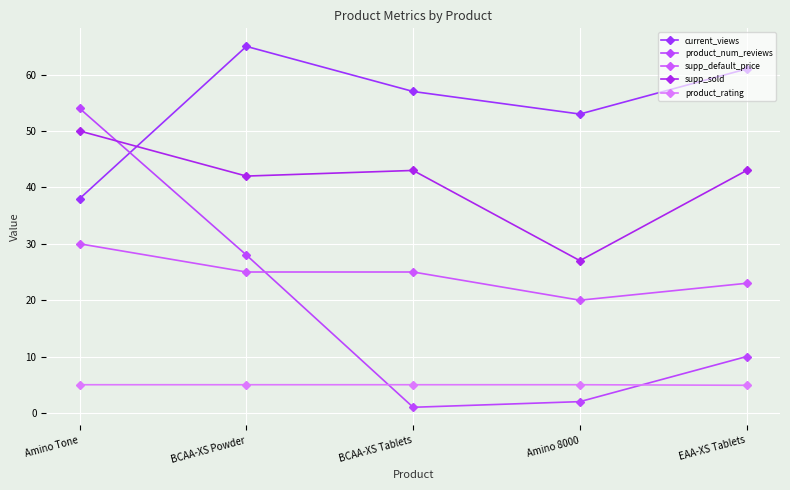

What is the approximate value of product_num_reviews at EAA-XS Tablets?

10.0